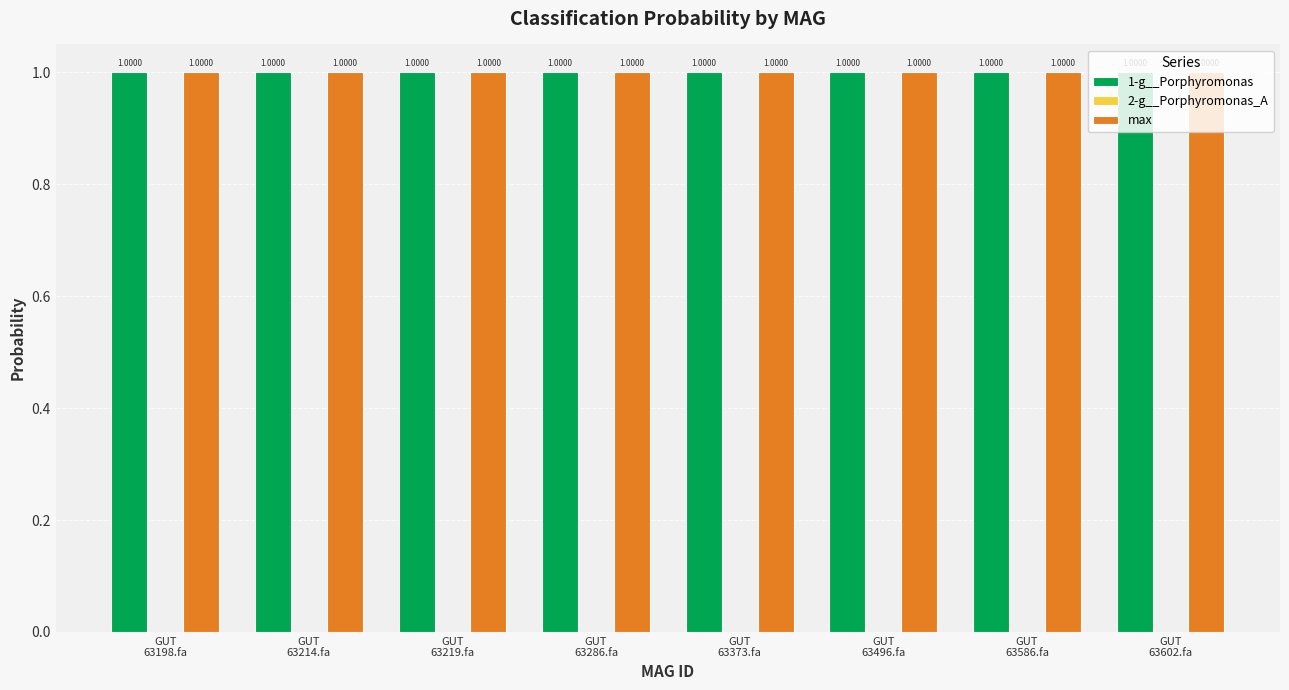

Reading right to left, what are all the values shown in this chart?

1-g__Porphyromonas: 1.0	1.0	1.0	1.0	1.0	1.0	1.0	1.0
2-g__Porphyromonas_A: 0.0	0.0	0.0	0.0	0.0	0.0	0.0	0.0
max: 1.0	1.0	1.0	1.0	1.0	1.0	1.0	1.0